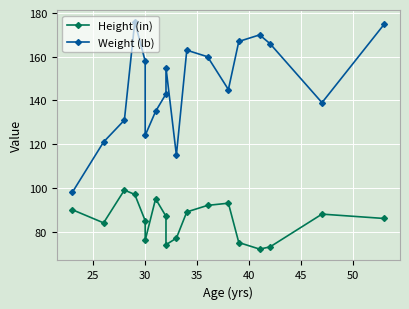

What are all the series names shown in the legend?

Height (in), Weight (lb)